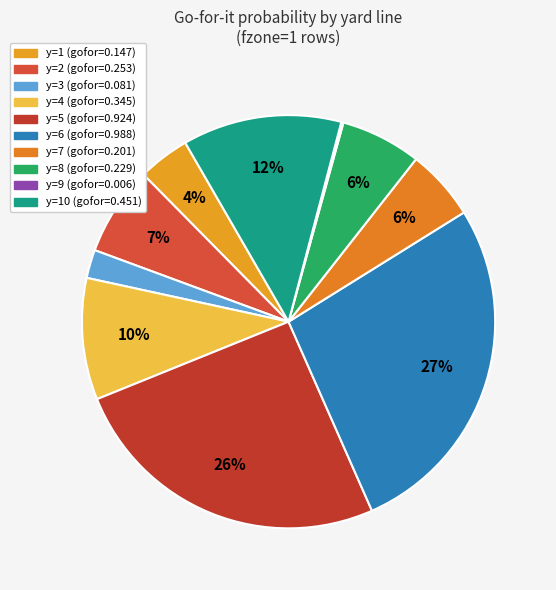

Is there any slice that represents more than half of the pie?

No